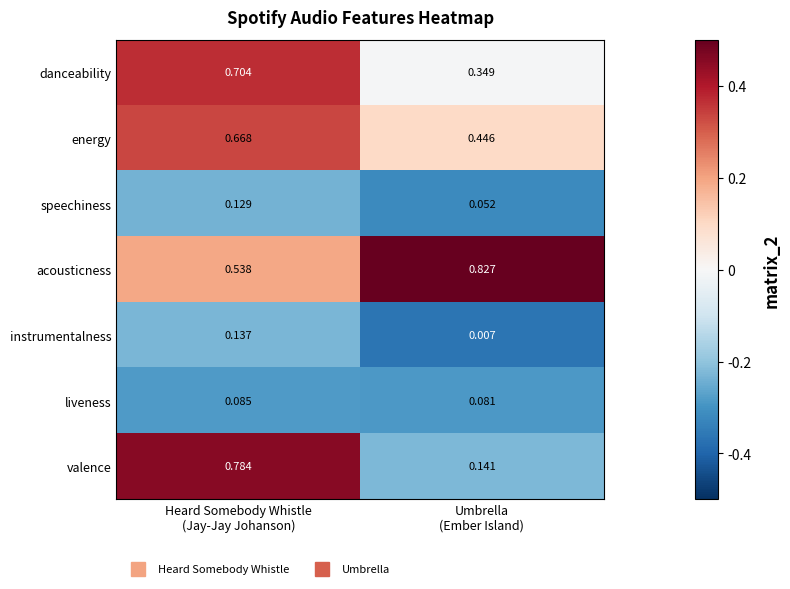

Which series has the largest range (max minus min)?

valence